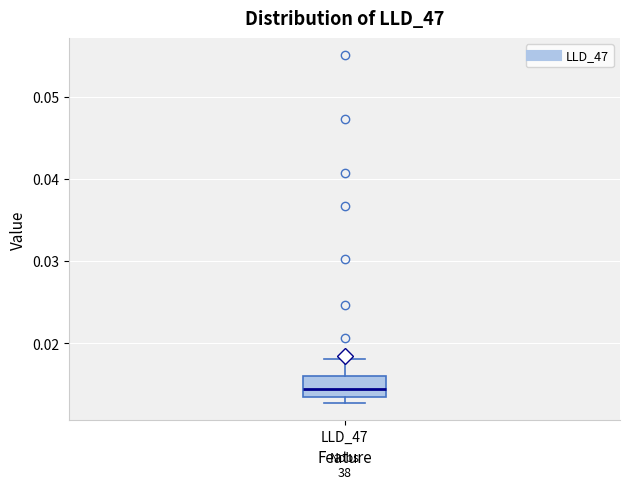

Where is the upper edge of the box for LLD_47 on the y-axis? The values are not printed on the chart, so give them approximately, as read against the axis.

0.016